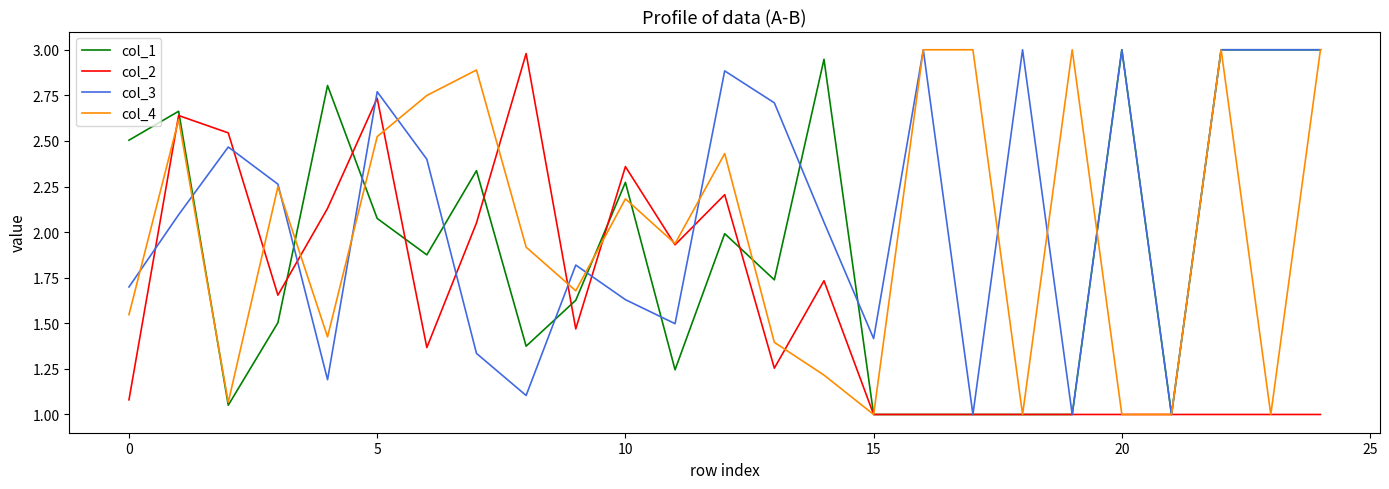

What is the greatest value displayed?

3.0